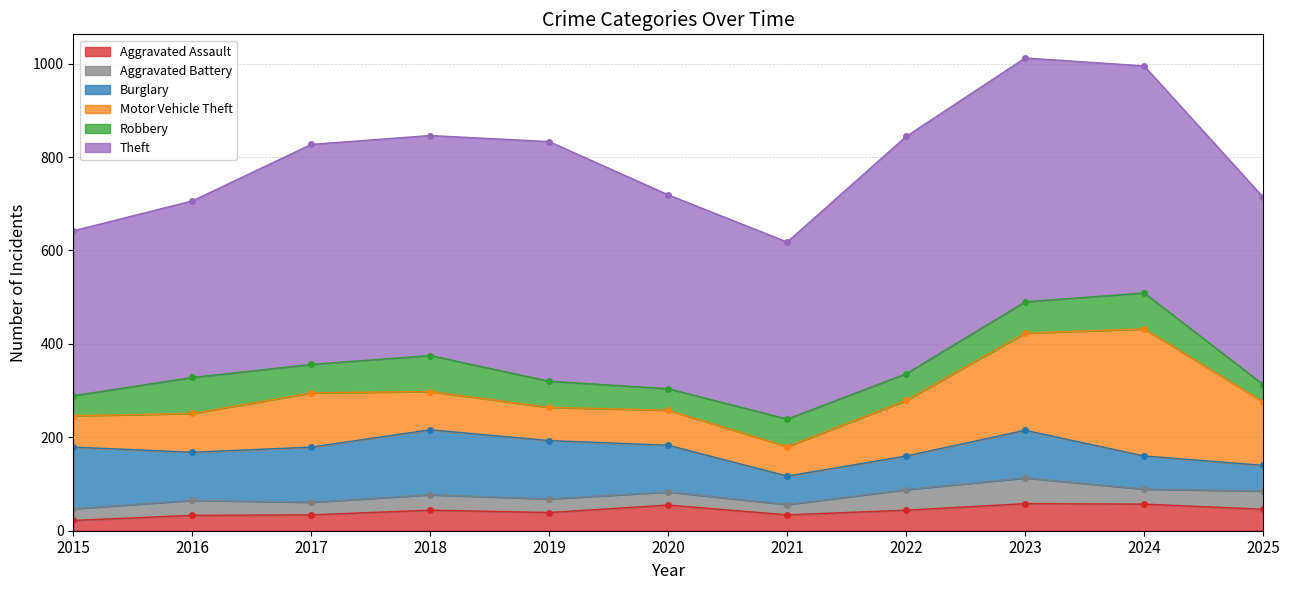

Where is the first local maximum for Motor Vehicle Theft?

2017